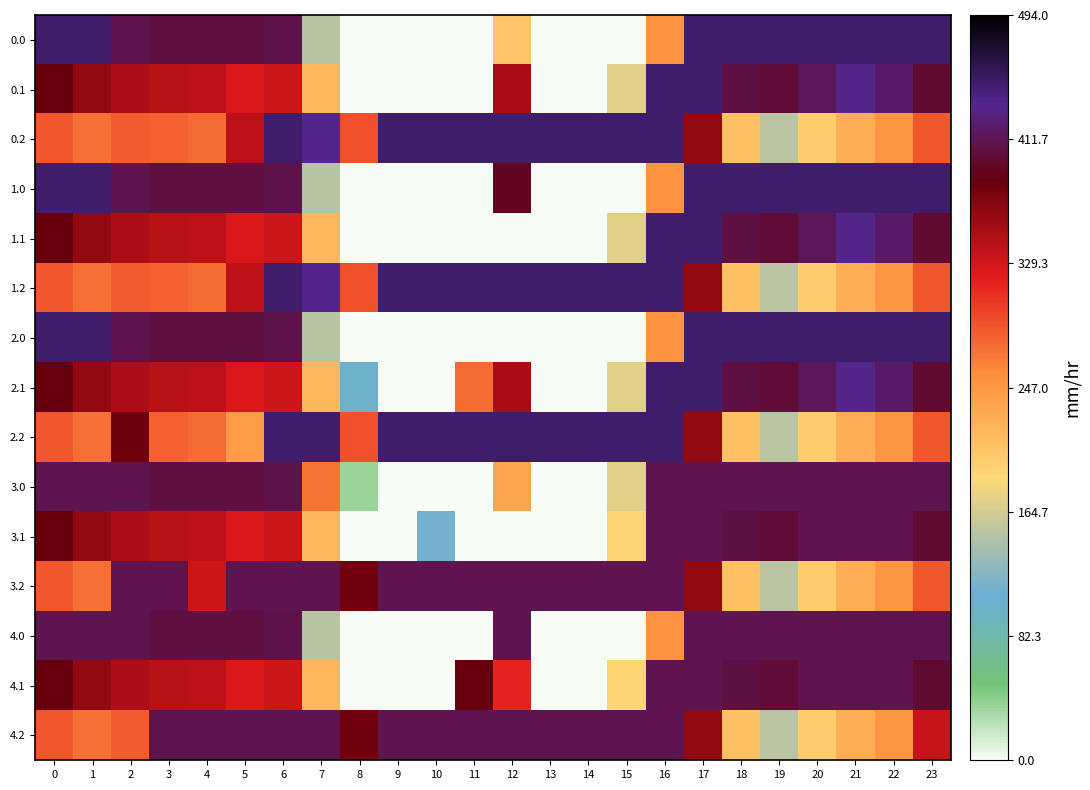

At how many categories does at least one series exceed 28?

24